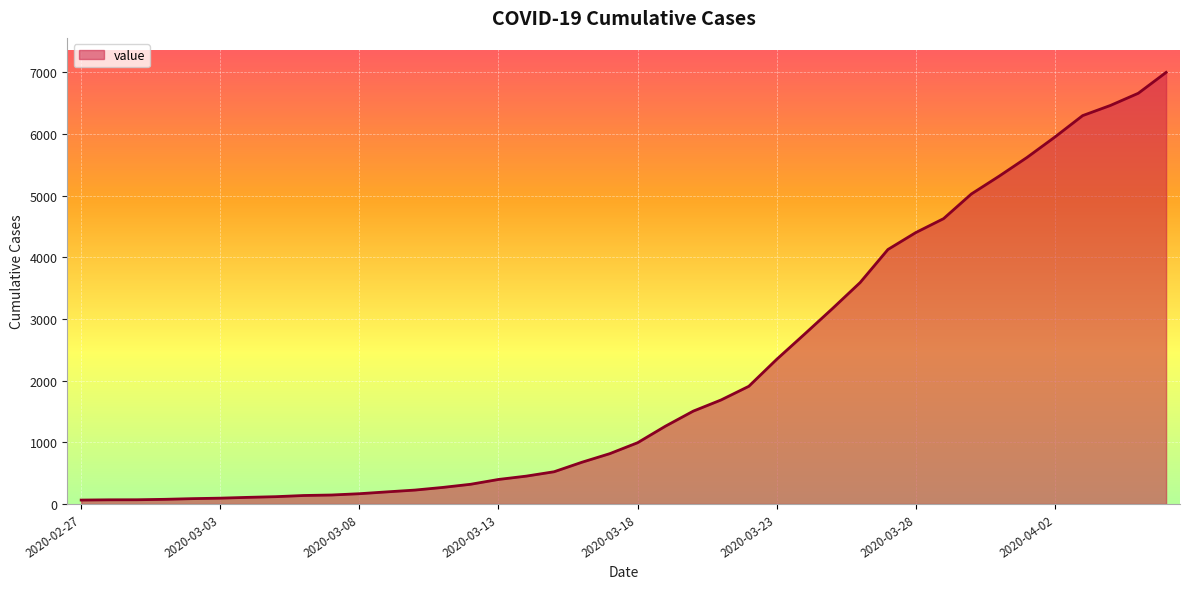

What is the difference between the maximum and minimum values?

6931